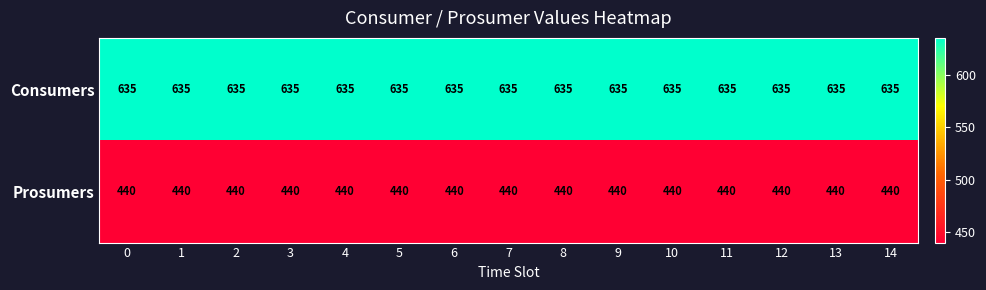

What is the minimum value shown in the chart?

440